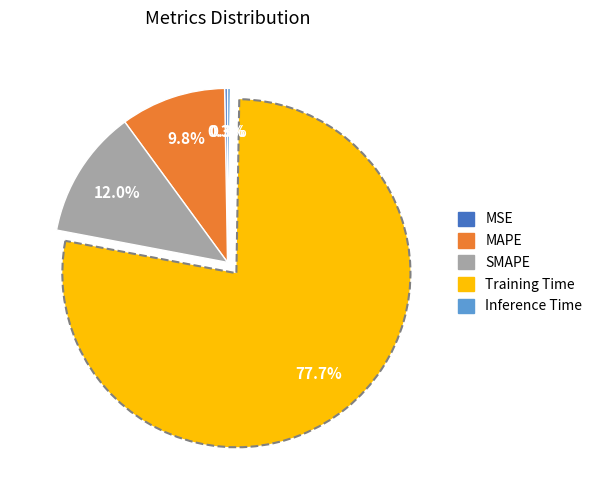

To the nearest percent, what is the difference between the largest and smallest slice percentages?

77%